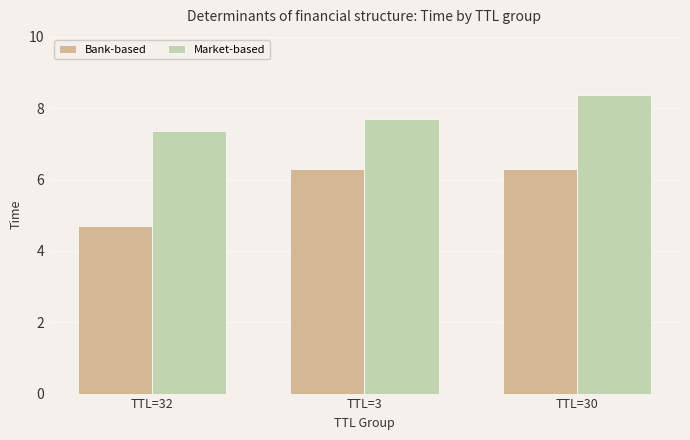

Rank the series at TTL=3 from highest to lowest value.

Market-based, Bank-based